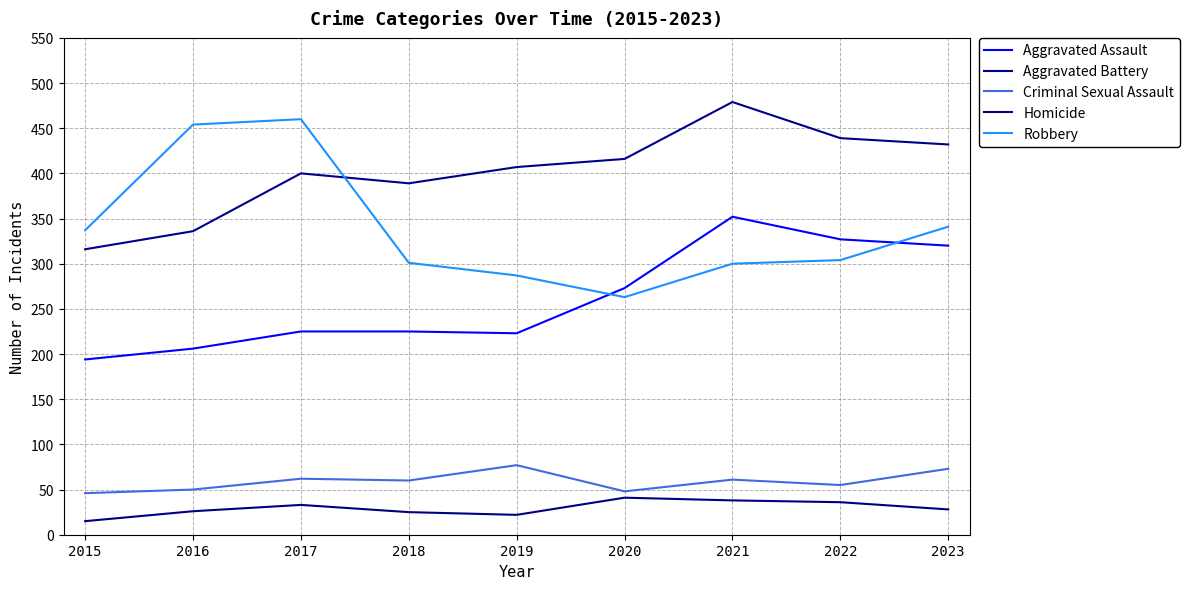

True or false: Criminal Sexual Assault and Robbery intersect in this chart.

False